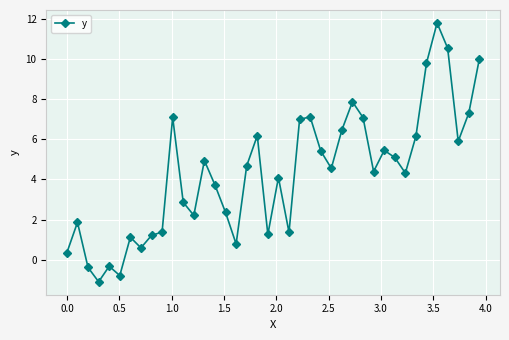

What is the average value?

4.3